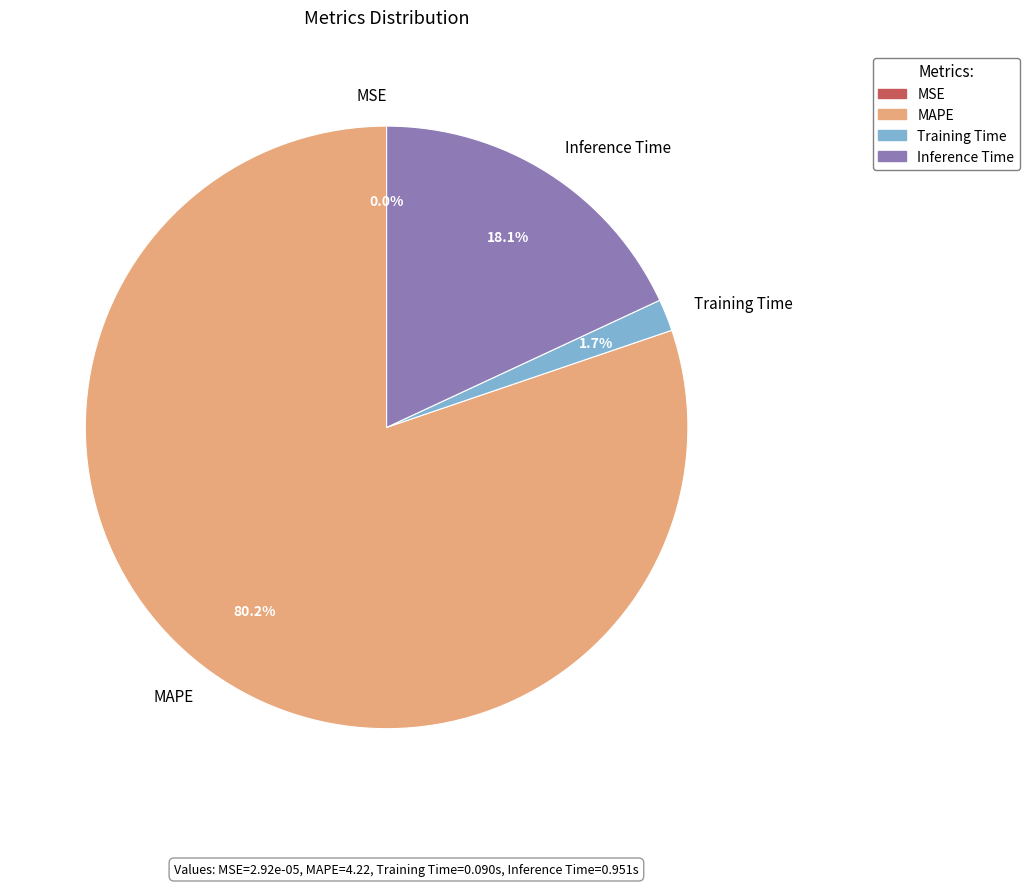

What is the largest slice in the pie chart?

MAPE